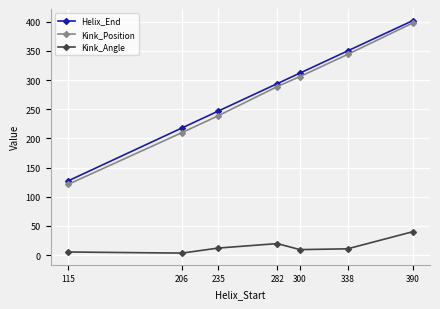

True or false: Kink_Position has a value of 344.0 at 338.

True